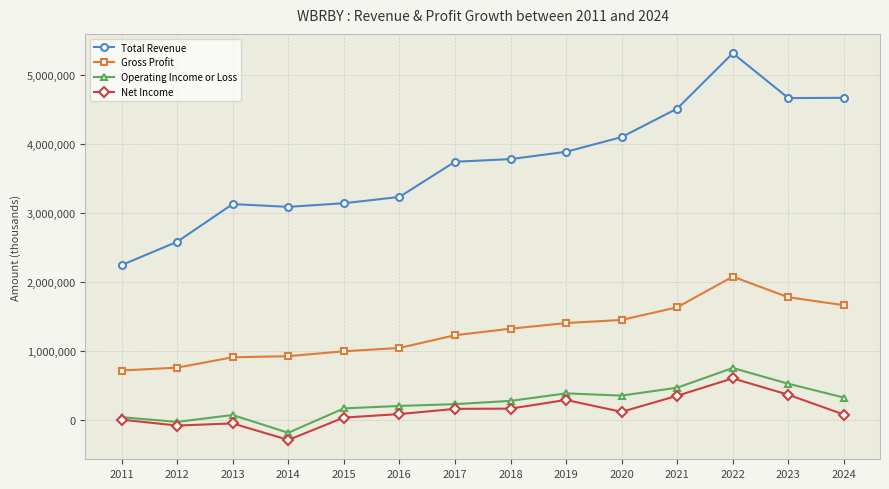

Between 2013 and 2021, which series saw the biggest shift?

Total Revenue